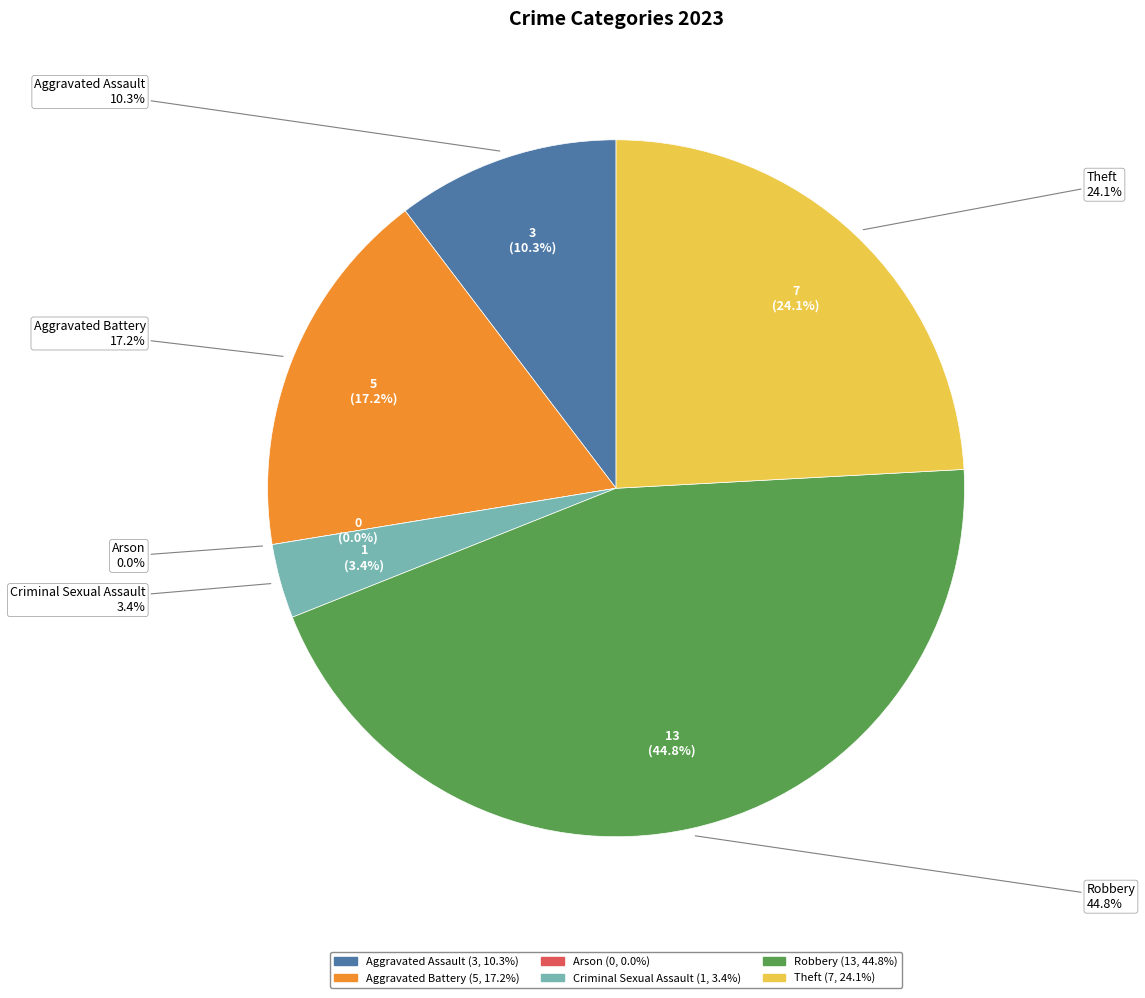

Which has a higher value, Robbery or Arson?

Robbery